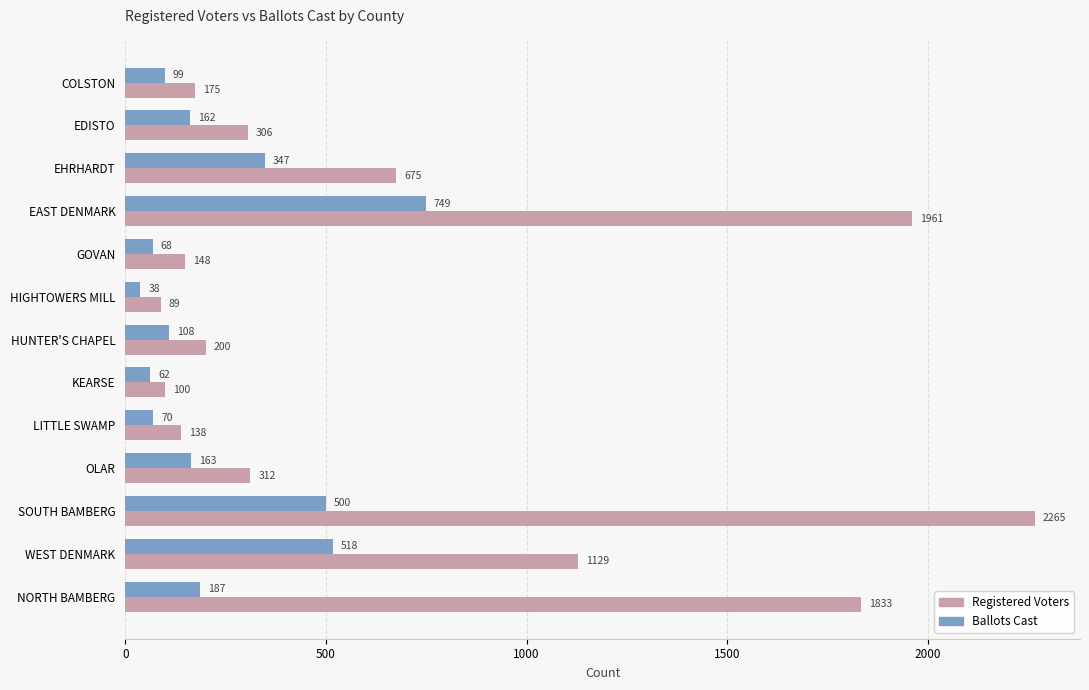

At which category is the sum across all series the highest?

SOUTH BAMBERG